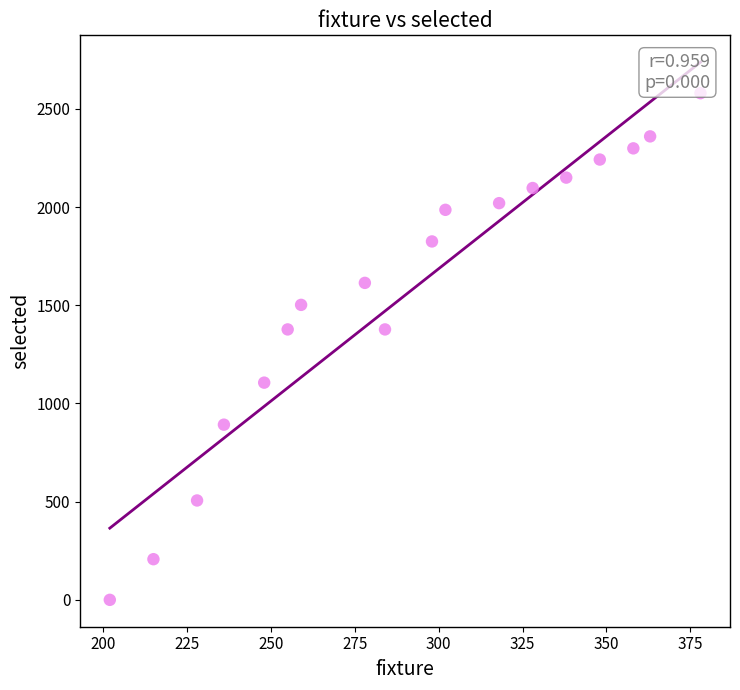

What is the range of Y values (max minus min)?

2580